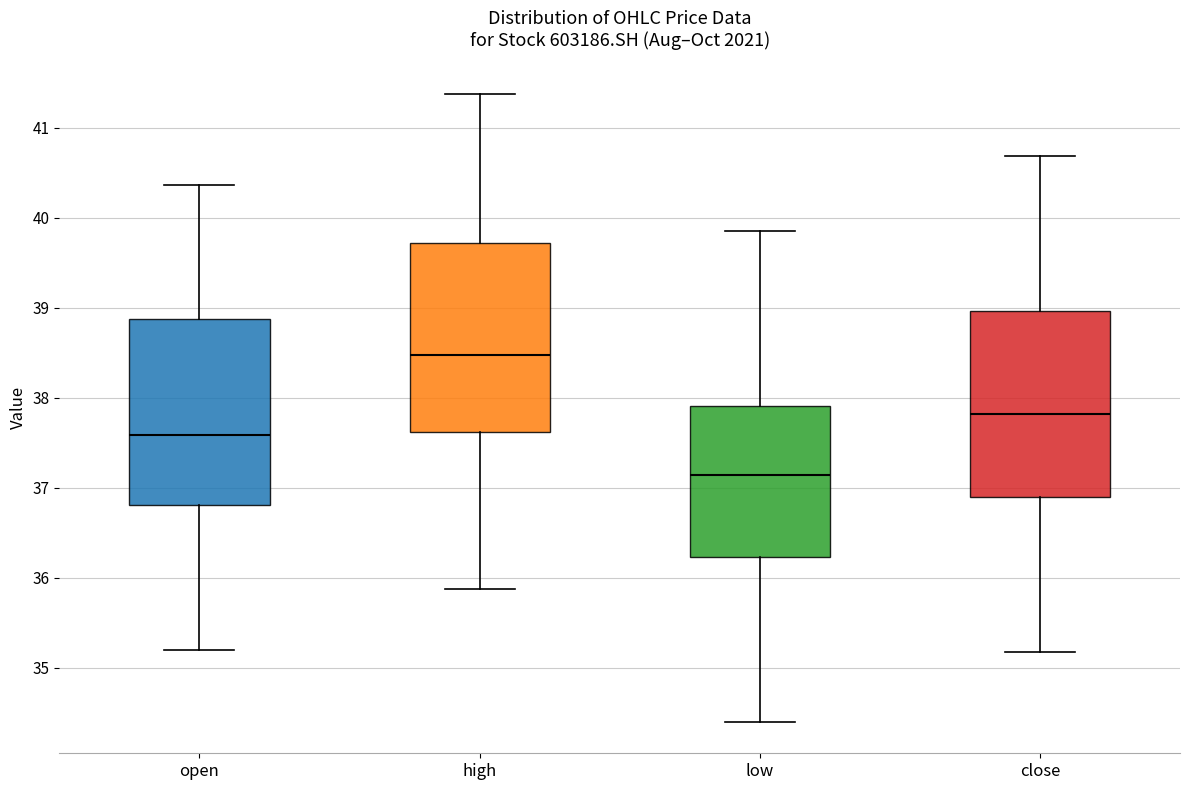

Which box's median line is the lowest?

low